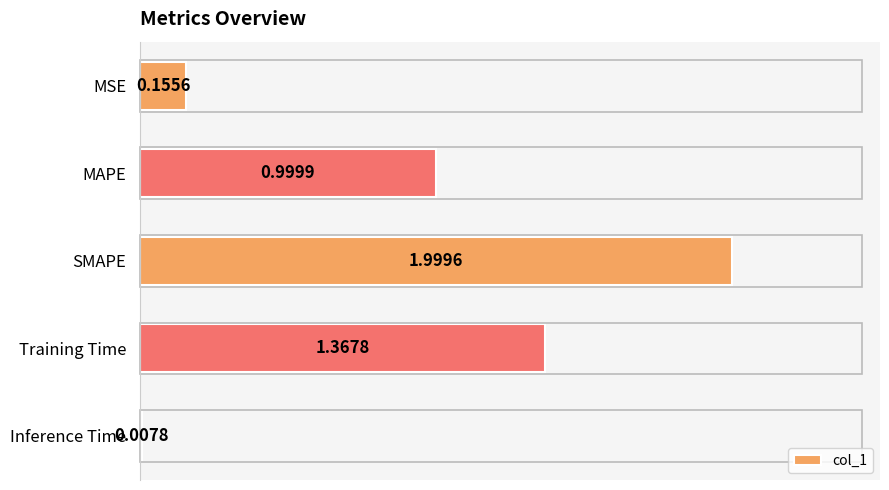

What is the label of the 2nd bar from the bottom?

Training Time